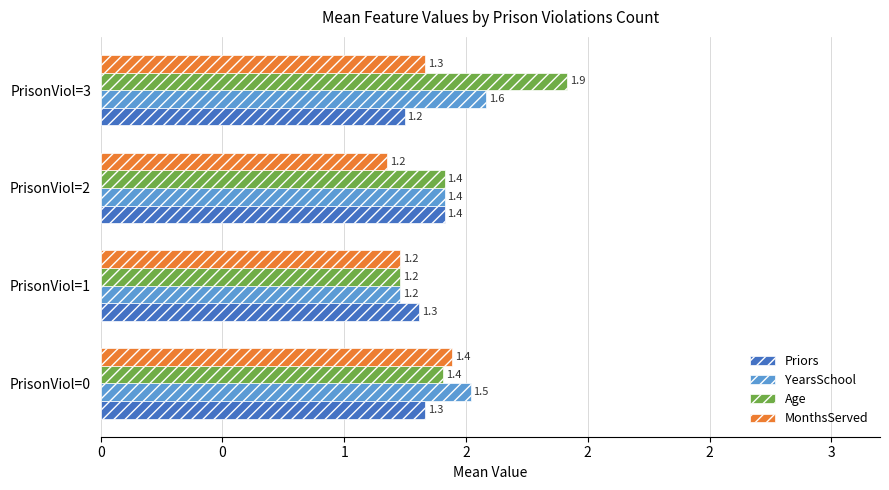

What are all the series names shown in the legend?

Priors, YearsSchool, Age, MonthsServed